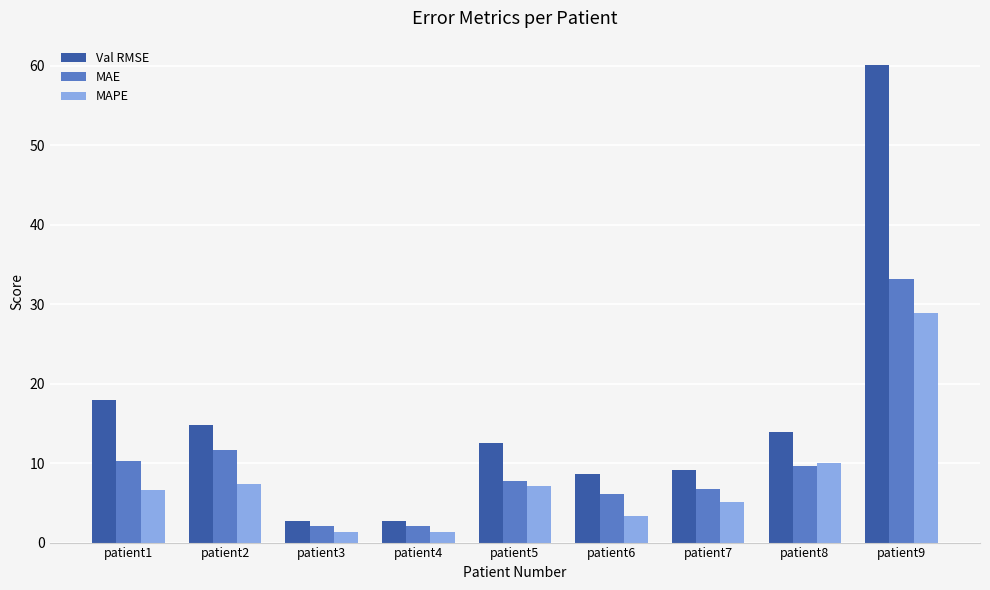

Reading right to left, extract all data points from this chart.

Val RMSE: 60.1	13.9	9.2	8.6	12.6	2.7	2.7	14.8	18.0
MAE: 33.2	9.7	6.7	6.1	7.8	2.0	2.0	11.7	10.3
MAPE: 28.9	10.0	5.1	3.3	7.1	1.3	1.3	7.4	6.6